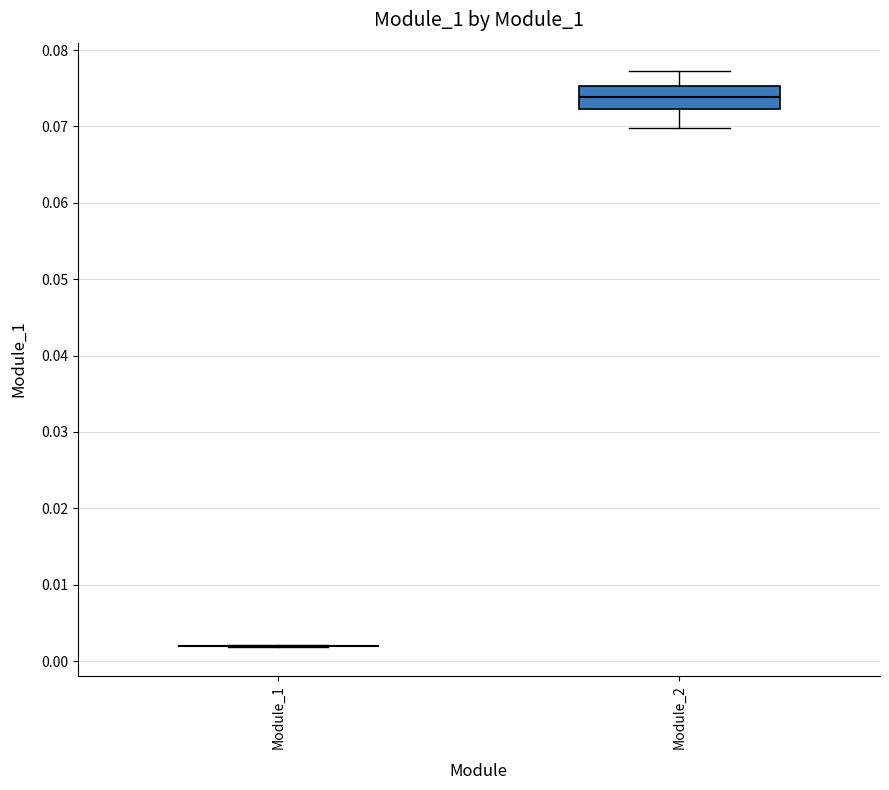

Reading left to right, read every box against the y-axis: the position of its median line, the range the box covers, and the ends of its whiskers. The values are not printed on the chart, so give them approximately, as read against the axis.

Module_1: box collapsed to a line at 0.002, whiskers 0.002 to 0.002
Module_2: median 0.074, box 0.072 to 0.075, whiskers 0.070 to 0.077